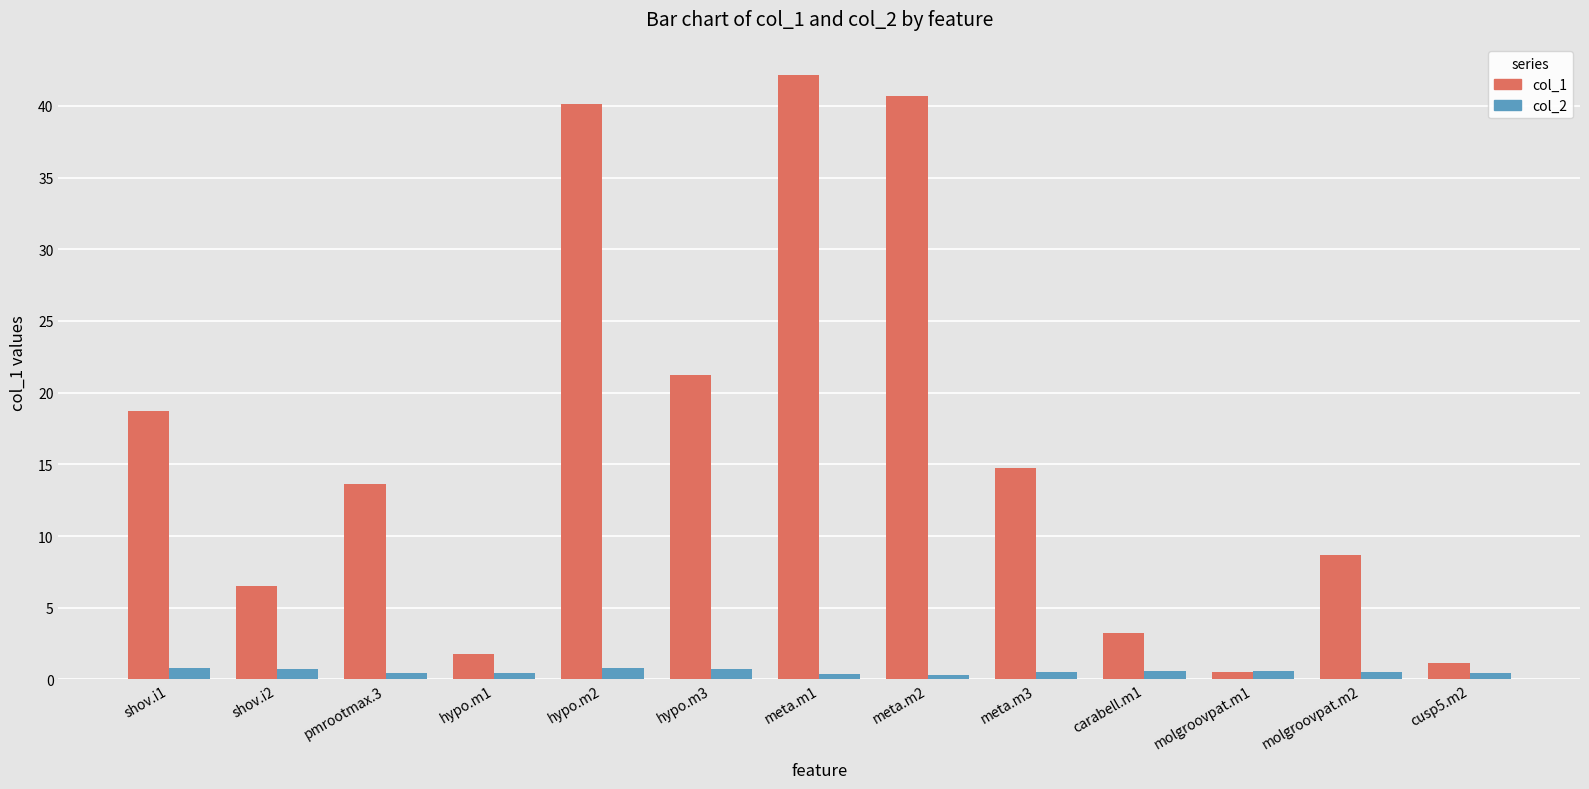

What are all the series names shown in the legend?

col_1, col_2